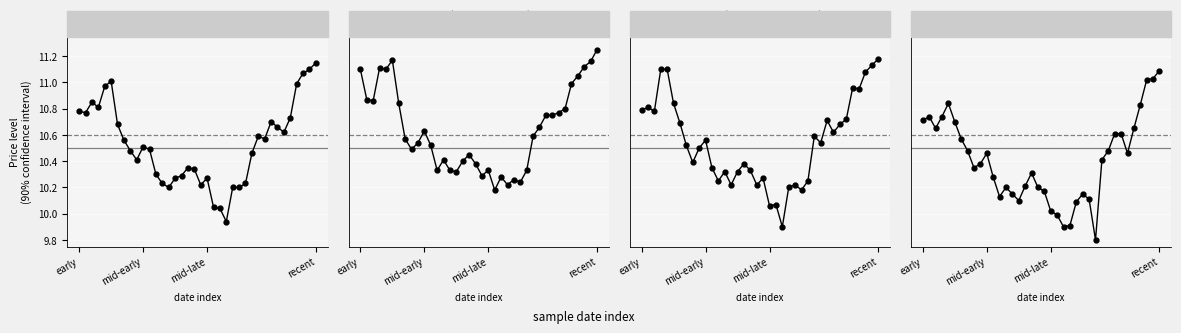

Read the open value at 13.

10.3